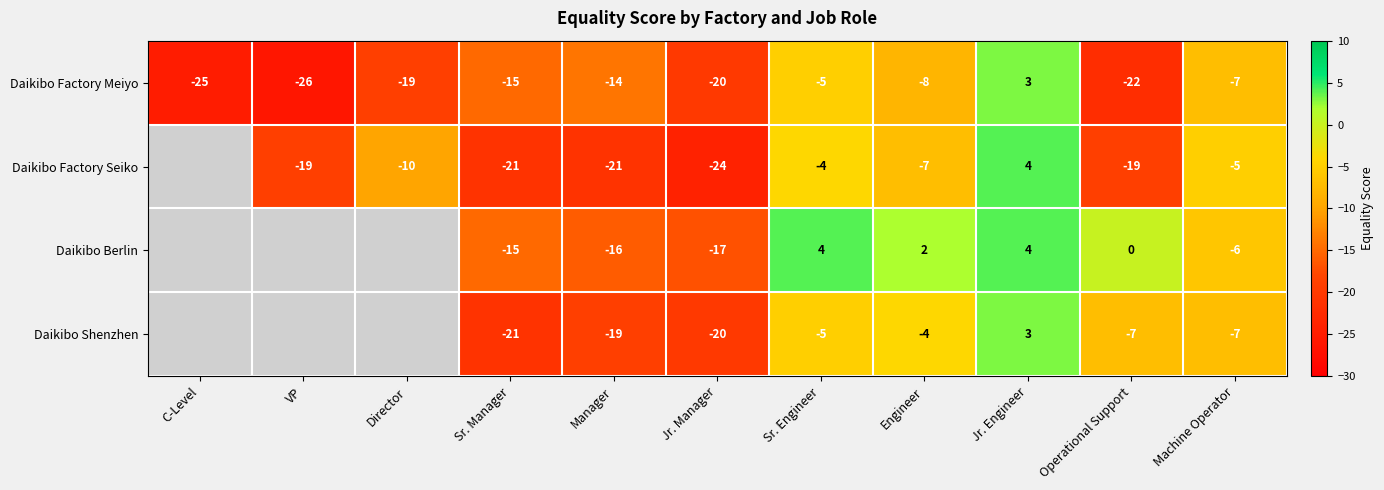

List the labels in order of Daikibo Factory Meiyo value, smallest first.

VP, C-Level, Operational Support, Jr. Manager, Director, Sr. Manager, Manager, Engineer, Machine Operator, Sr. Engineer, Jr. Engineer